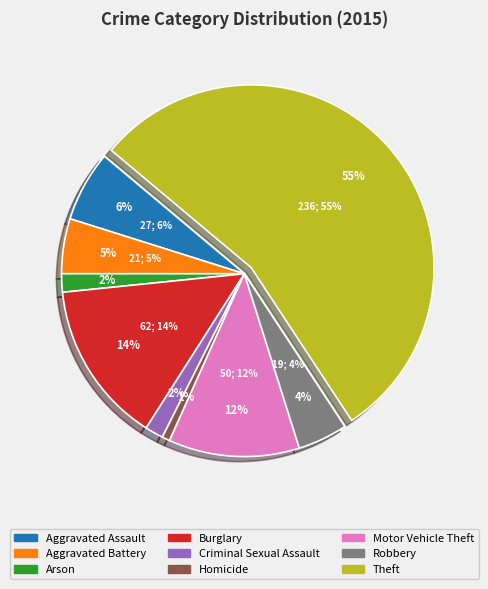

Is it true that Theft is 55% of the pie?

True